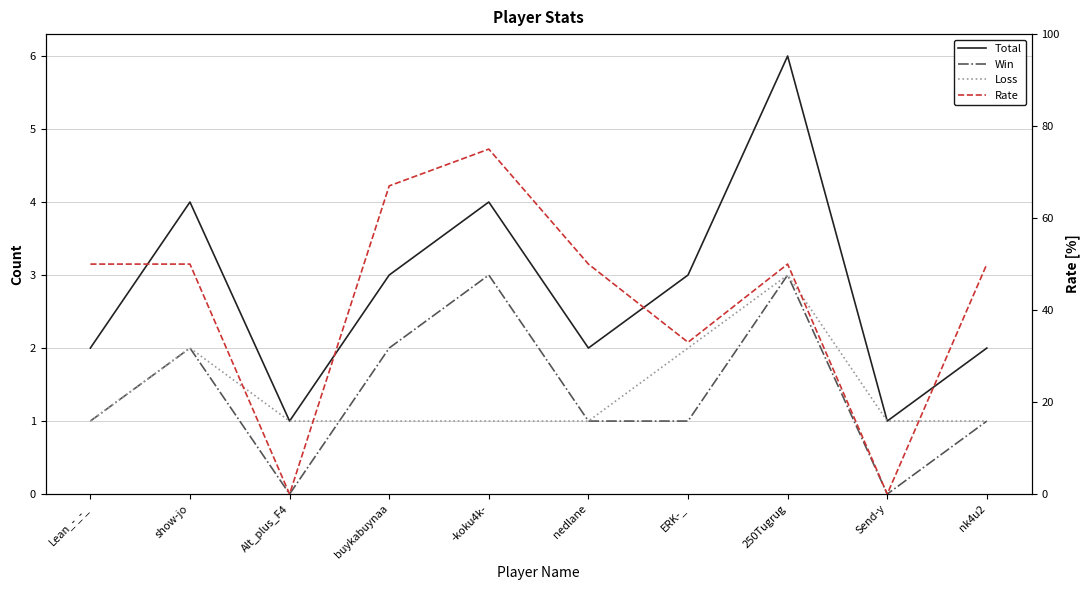

Count the number of categories in the chart.

10